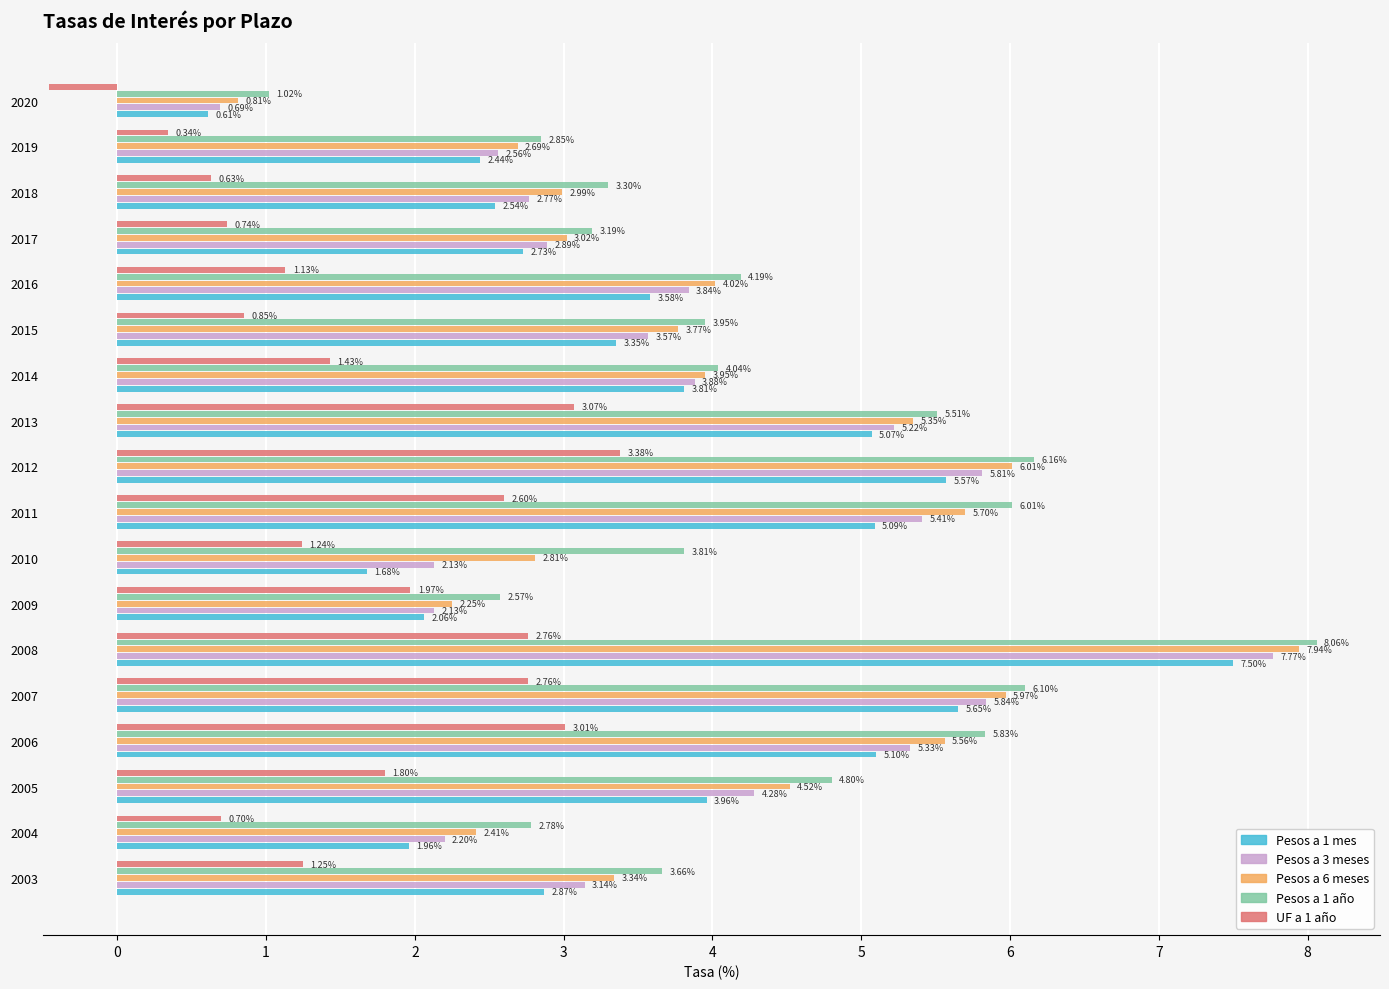

What is the average value of the Pesos a 6 meses series?

4.1